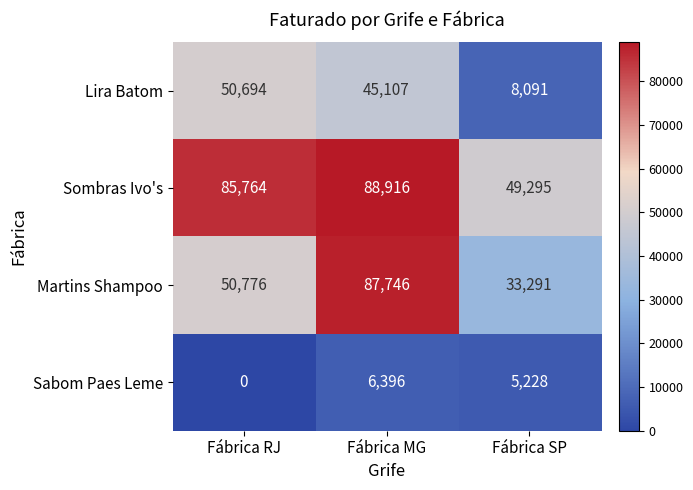

Rank the series by their maximum value, from lowest to highest.

Sabom Paes Leme, Lira Batom, Martins Shampoo, Sombras Ivo's